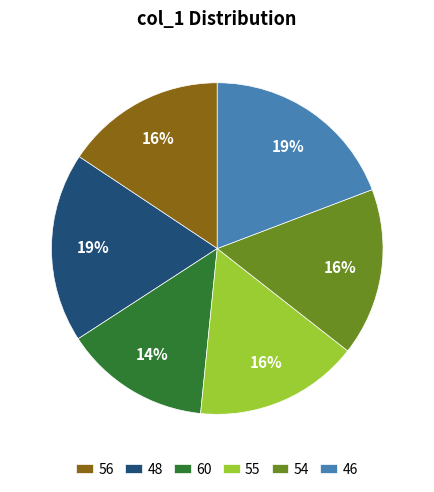

To the nearest percent, what is the difference between the largest and smallest slice percentages?

5%